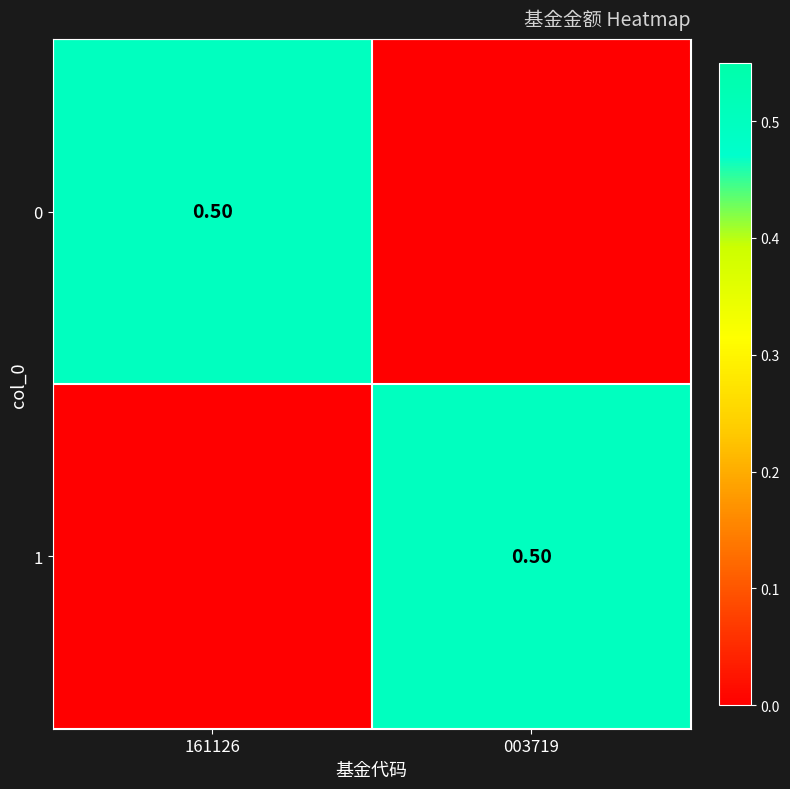

What is the average value of the 1 series?

0.2